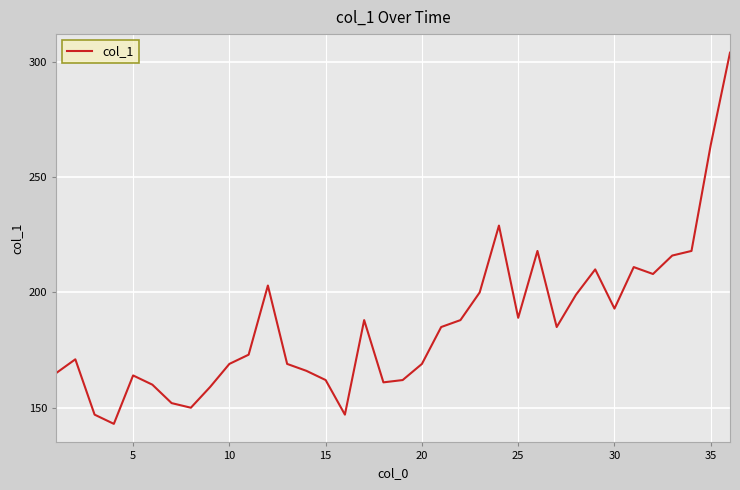

What is the difference between the maximum and minimum values?

161